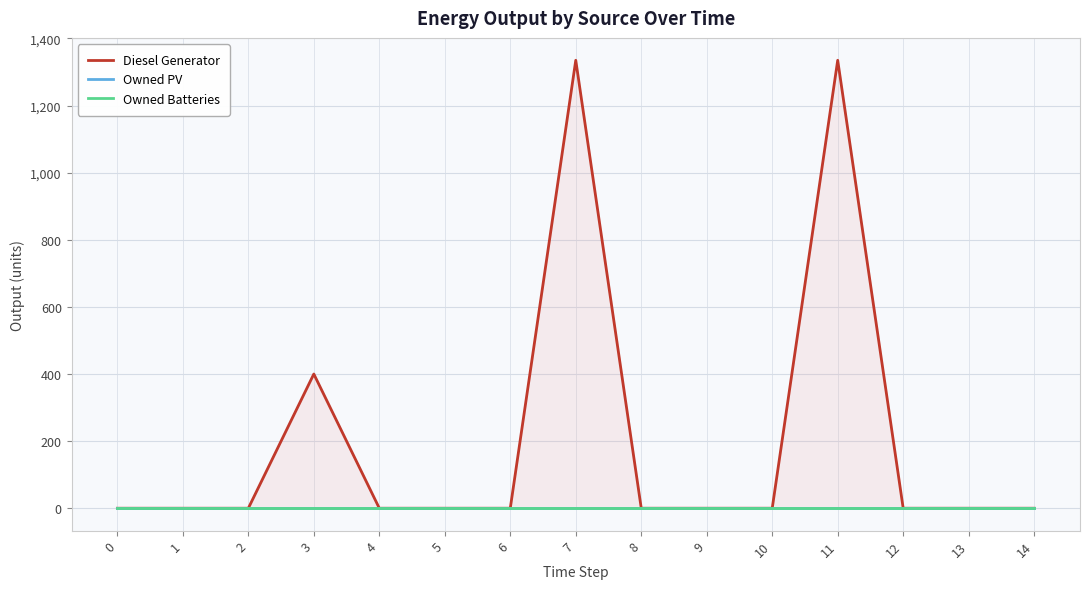

True or false: Diesel Generator and Owned Batteries cross at least once.

False